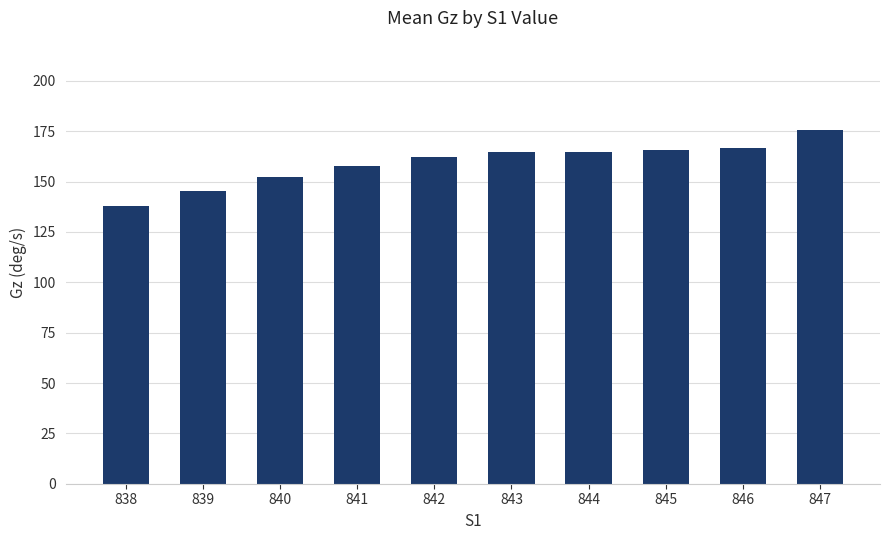

True or false: the data shows 166.9 at 846.

True